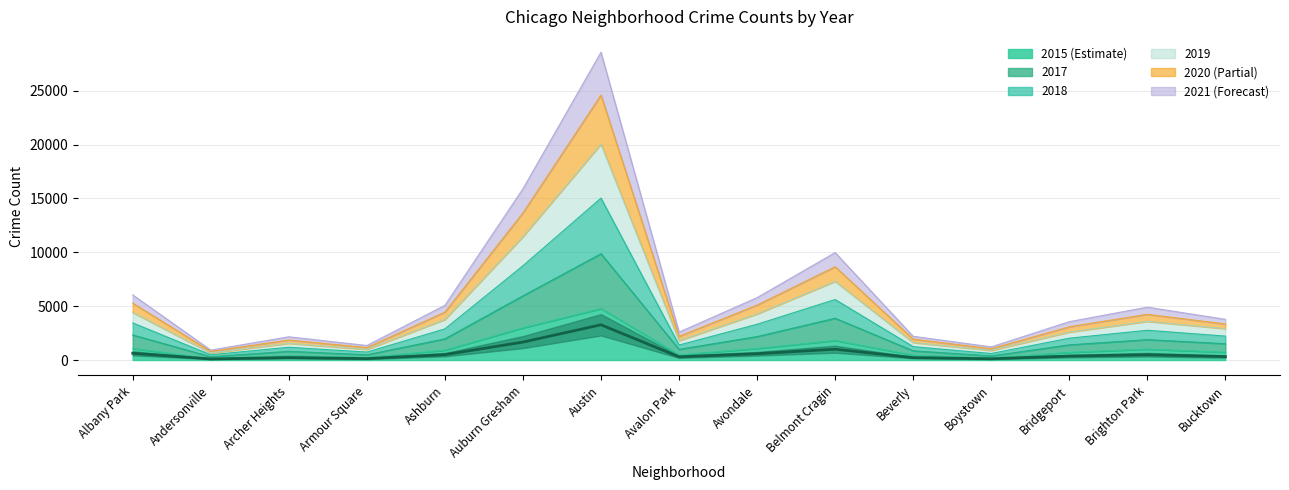

What position from the left is Armour Square?

4